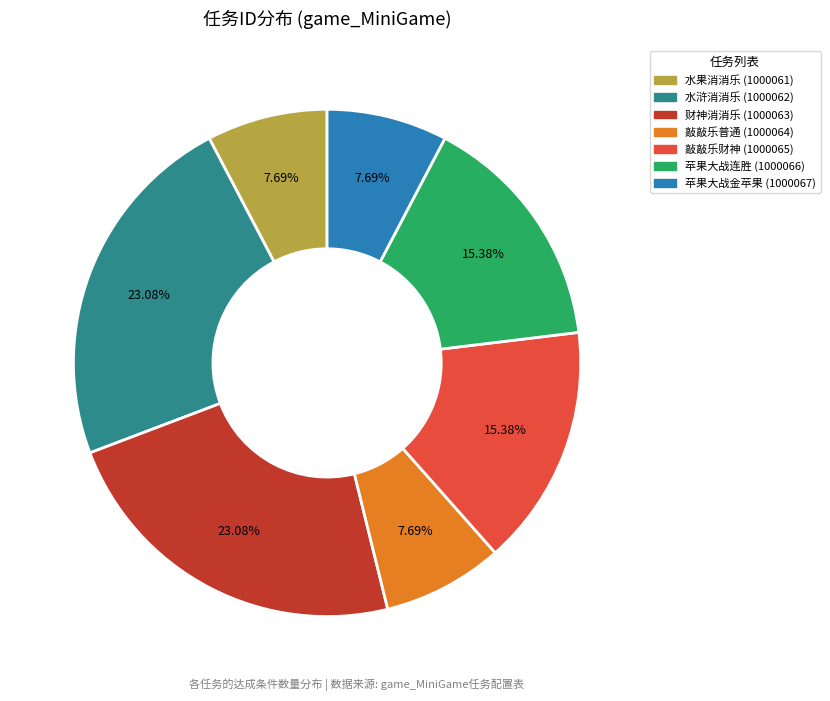

Does any single category account for the majority?

No